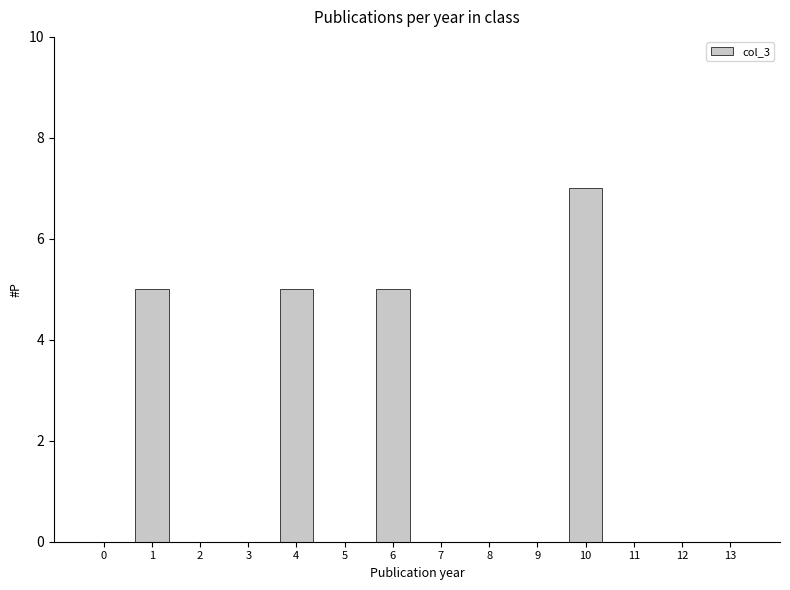

What is the sum of all values?

22